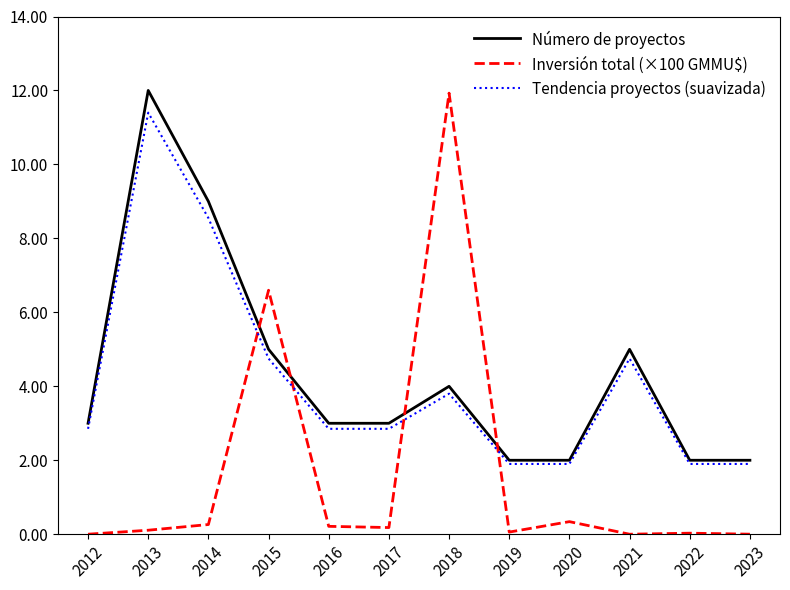

Which series has the widest spread of values?

Inversión total (×100 GMMU$)